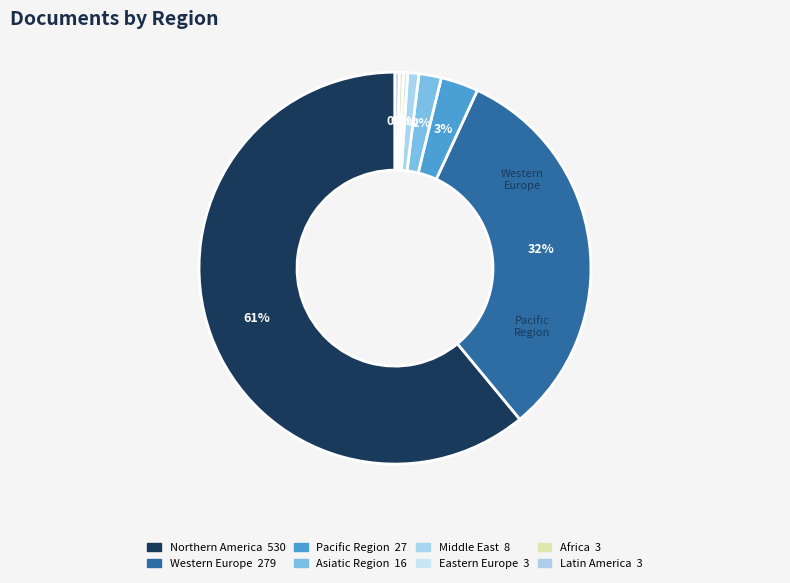

Count the number of slices in the pie.

8